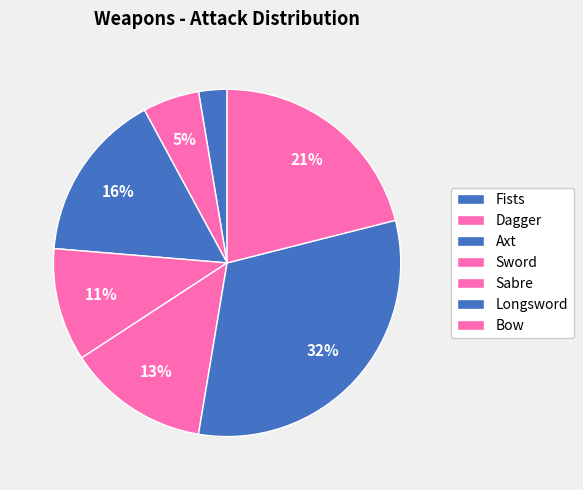

How many slices are in this pie chart?

7